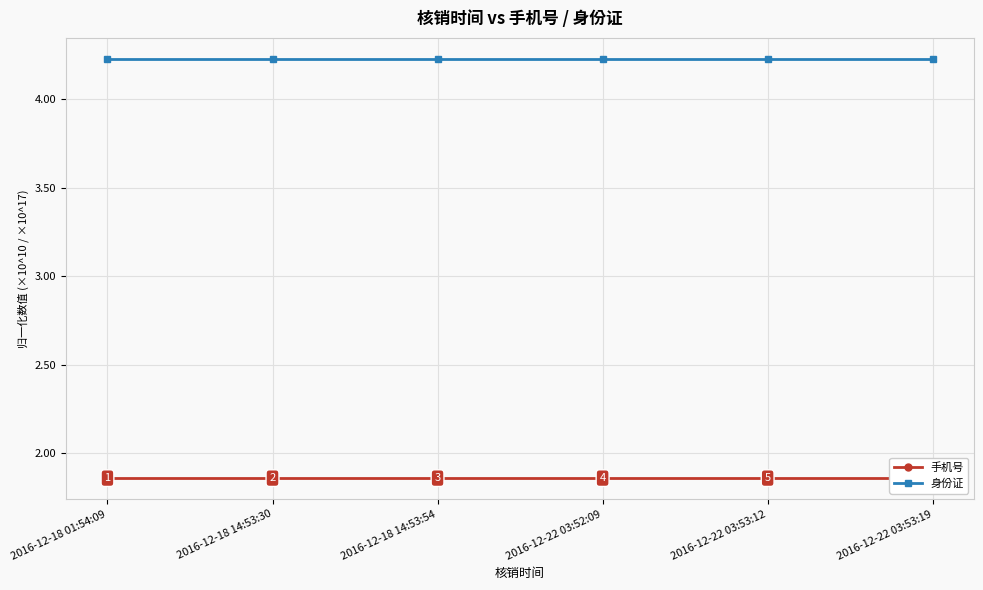

True or false: 手机号 and 身份证 cross at least once.

False